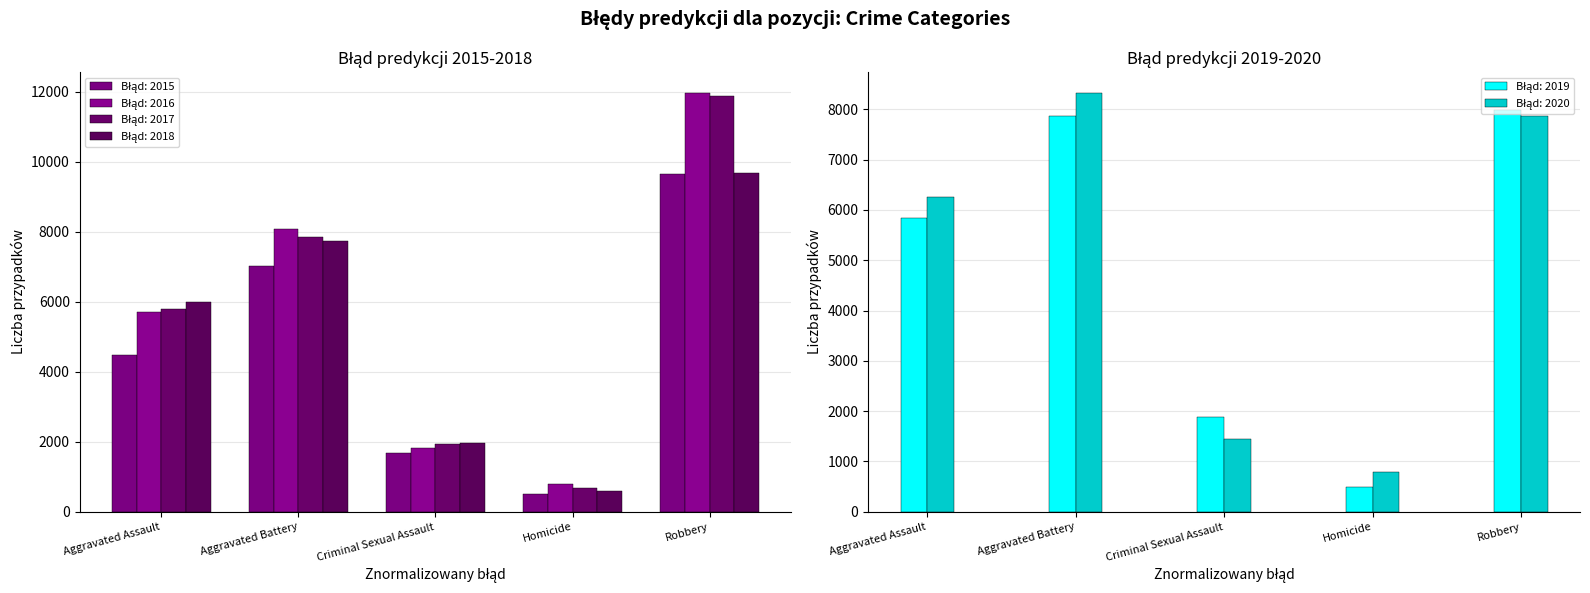

What is the minimum value shown in the chart?

496